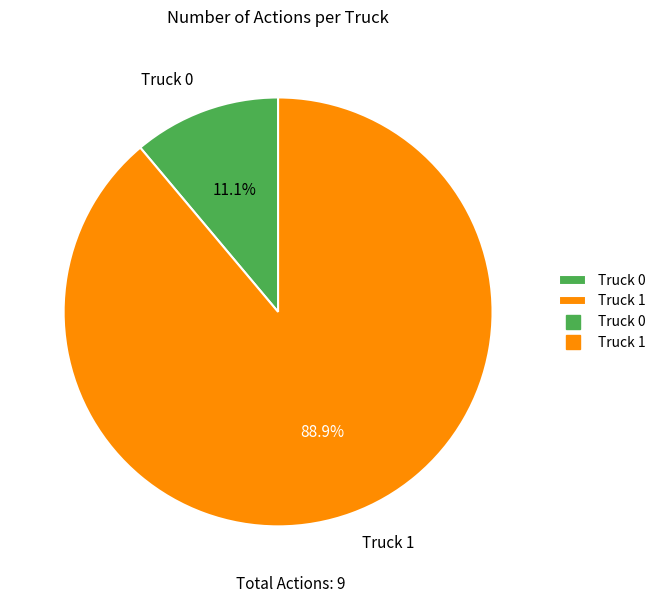

Which slice represents more than half of the pie?

Truck 1